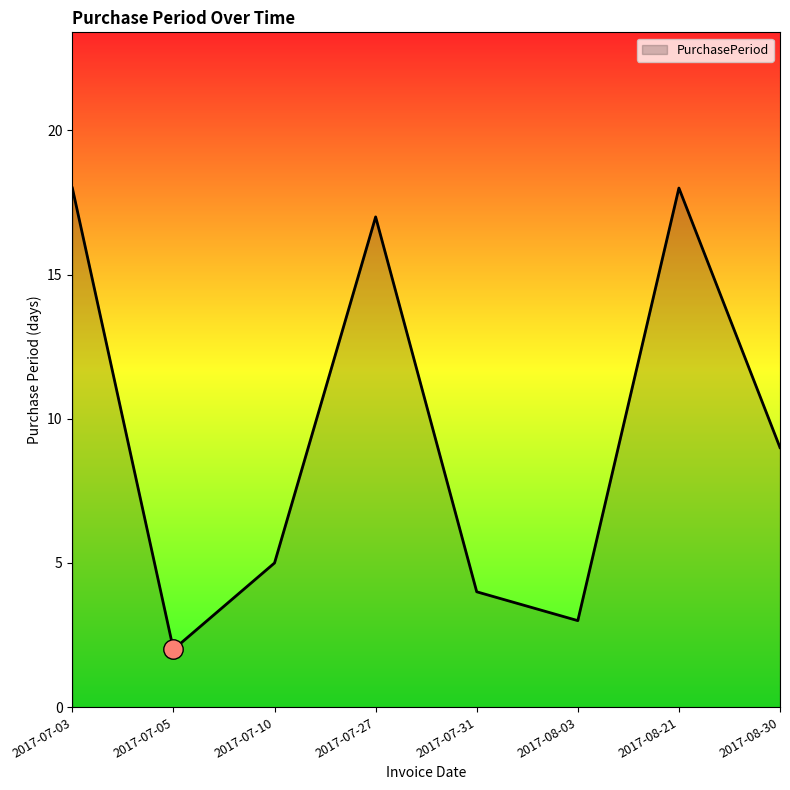

Reading left to right, extract all data points from this chart.

2017-07-03=18	2017-07-05=2	2017-07-10=5	2017-07-27=17	2017-07-31=4	2017-08-03=3	2017-08-21=18	2017-08-30=9